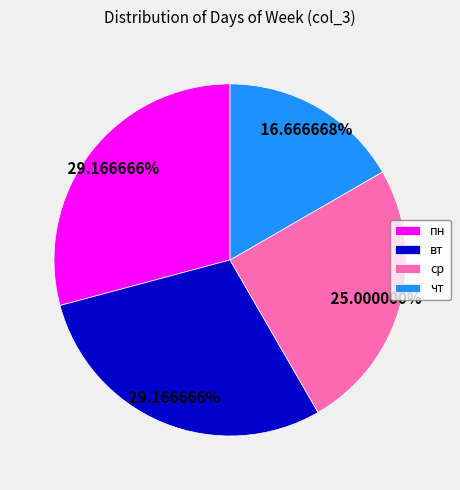

Which slice is the smallest?

чт